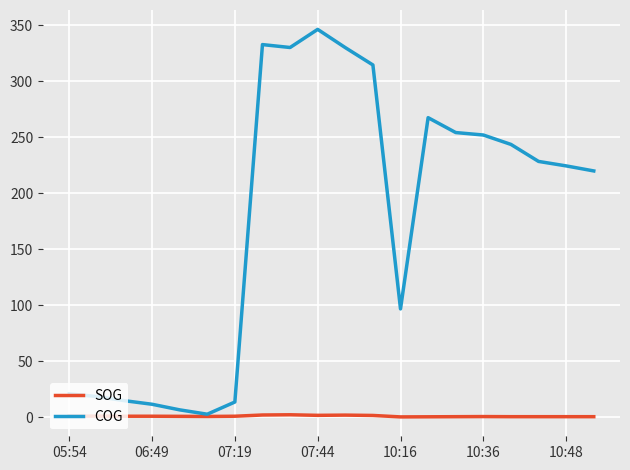

What are all the series names shown in the legend?

SOG, COG